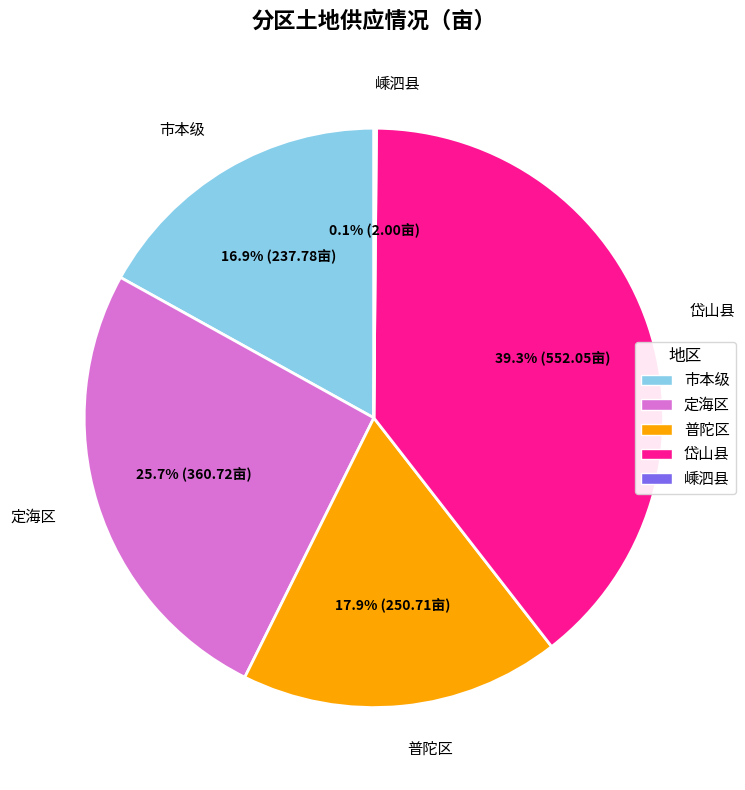

Approximately how many times larger is the value at 定海区 compared to 普陀区?

1.4